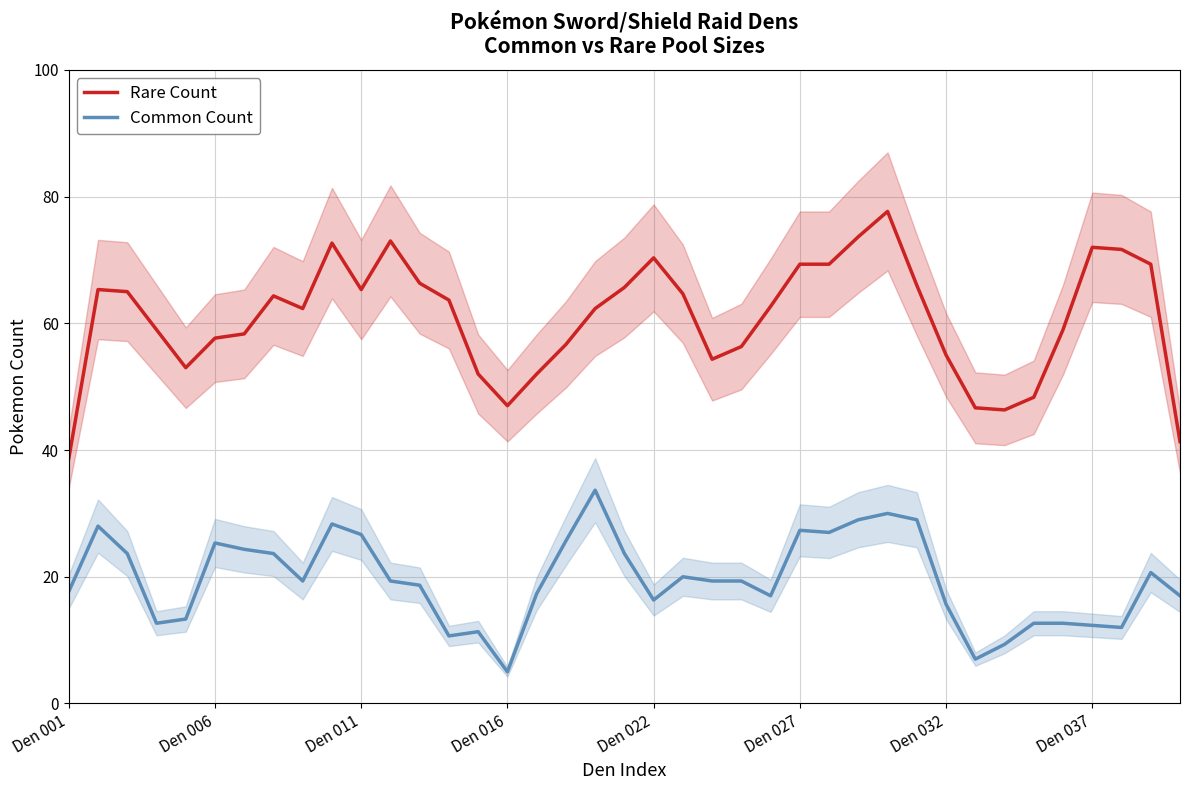

True or false: Rare Count has a value of 47.3 at Den 027.

False